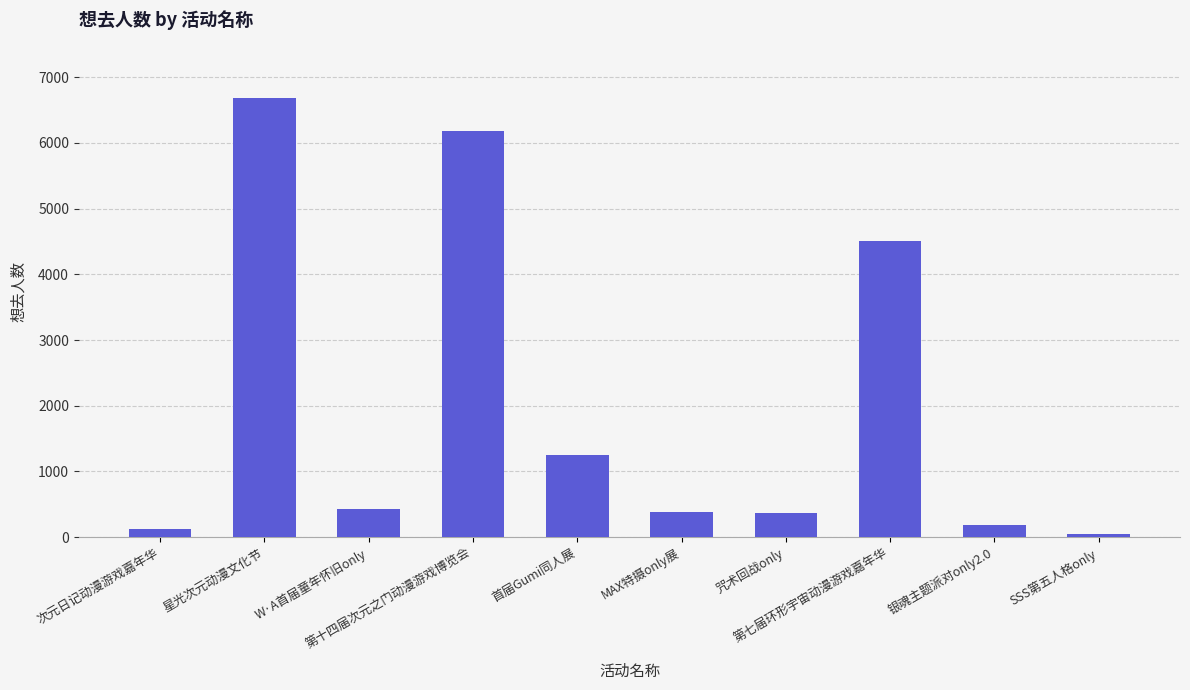

Does the chart contain stacked bars?

No